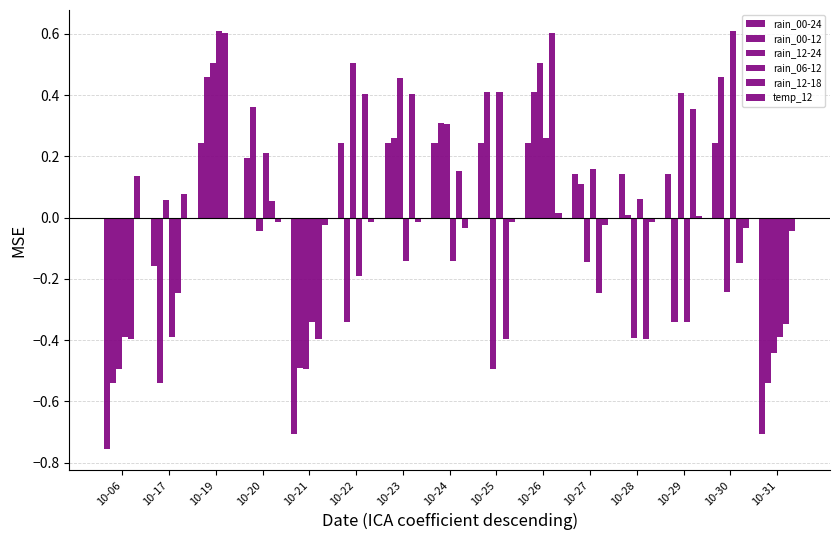

Reading right to left, extract all data points from this chart.

rain_00-24: 10-31=-0.7	10-30=0.2	10-29=0.1	10-28=0.1	10-27=0.1	10-26=0.2	10-25=0.2	10-24=0.2	10-23=0.2	10-22=0.2	10-21=-0.7	10-20=0.2	10-19=0.2	10-17=-0.2	10-06=-0.8
rain_00-12: 10-31=-0.5	10-30=0.5	10-29=-0.3	10-28=0.0	10-27=0.1	10-26=0.4	10-25=0.4	10-24=0.3	10-23=0.3	10-22=-0.3	10-21=-0.5	10-20=0.4	10-19=0.5	10-17=-0.5	10-06=-0.5
rain_12-24: 10-31=-0.4	10-30=-0.2	10-29=0.4	10-28=-0.4	10-27=-0.1	10-26=0.5	10-25=-0.5	10-24=0.3	10-23=0.5	10-22=0.5	10-21=-0.5	10-20=-0.0	10-19=0.5	10-17=0.1	10-06=-0.5
rain_06-12: 10-31=-0.4	10-30=0.6	10-29=-0.3	10-28=0.1	10-27=0.2	10-26=0.3	10-25=0.4	10-24=-0.1	10-23=-0.1	10-22=-0.2	10-21=-0.3	10-20=0.2	10-19=0.6	10-17=-0.4	10-06=-0.4
rain_12-18: 10-31=-0.3	10-30=-0.1	10-29=0.4	10-28=-0.4	10-27=-0.2	10-26=0.6	10-25=-0.4	10-24=0.2	10-23=0.4	10-22=0.4	10-21=-0.4	10-20=0.1	10-19=0.6	10-17=-0.2	10-06=-0.4
temp_12: 10-31=-0.0	10-30=-0.0	10-29=0.0	10-28=-0.0	10-27=-0.0	10-26=0.0	10-25=-0.0	10-24=-0.0	10-23=-0.0	10-22=-0.0	10-21=-0.0	10-20=-0.0	10-19=-0.0	10-17=0.1	10-06=0.1